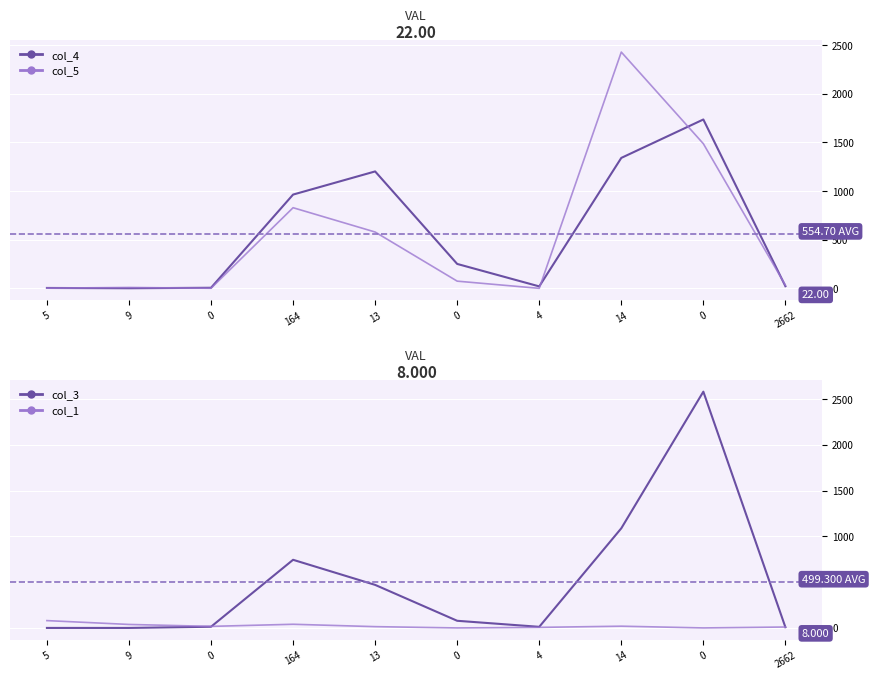

Is this an area chart (filled region under the line)?

No